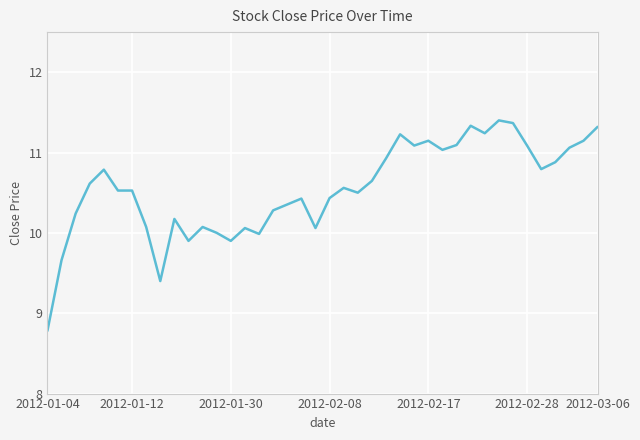

What is the minimum value shown in the chart?

8.8